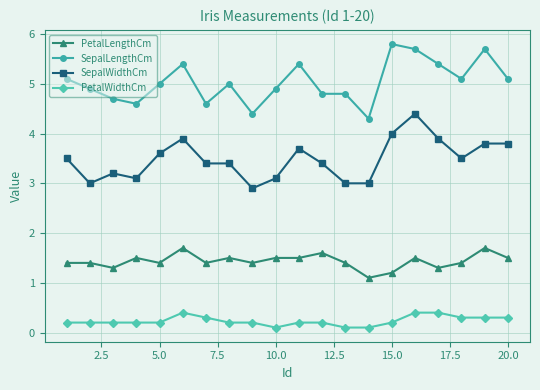

Which series has the largest total across all categories?

SepalLengthCm